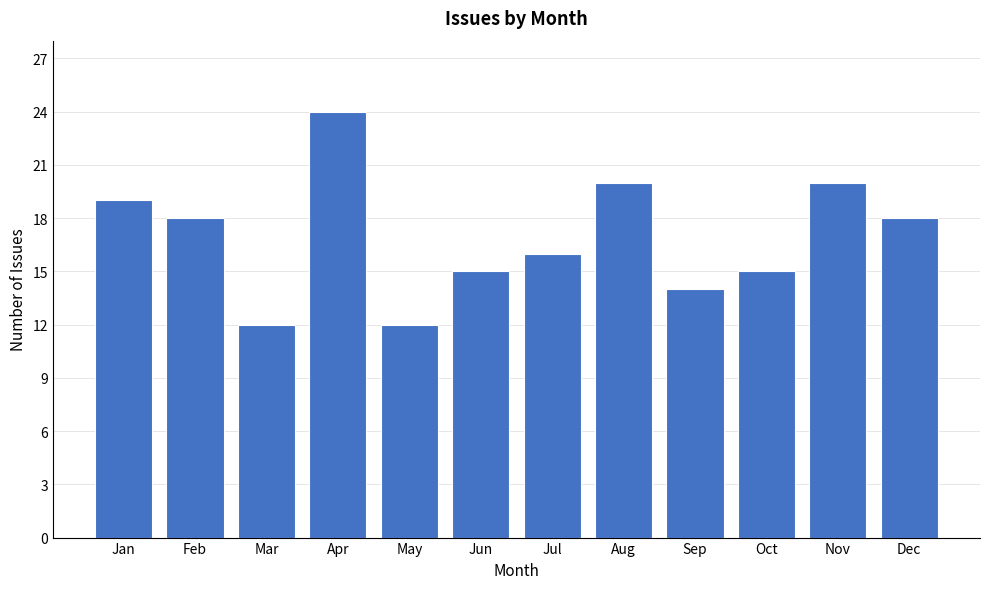

Reading left to right, what are all the values shown in this chart?

19	18	12	24	12	15	16	20	14	15	20	18